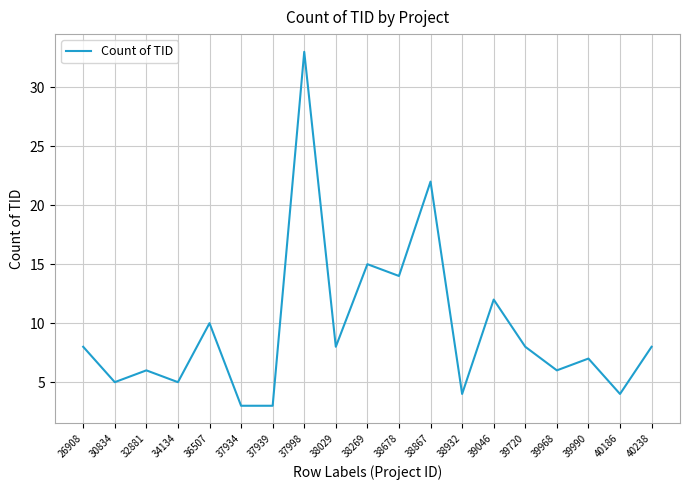

At which category does the chart reach its peak across all series?

37998